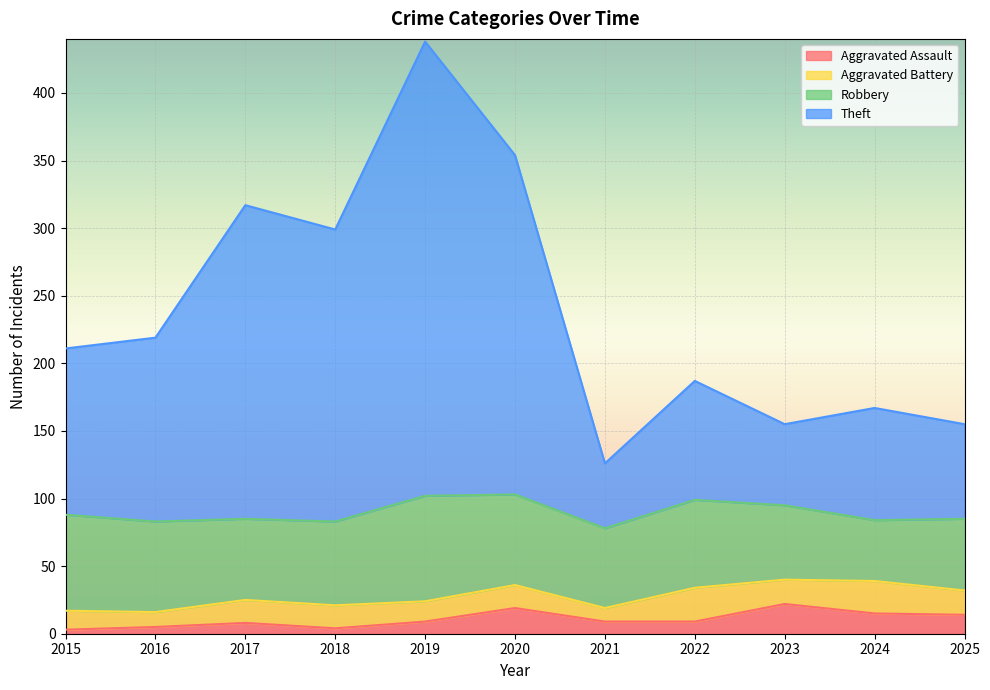

How many interior local peaks does the Theft series have?

4